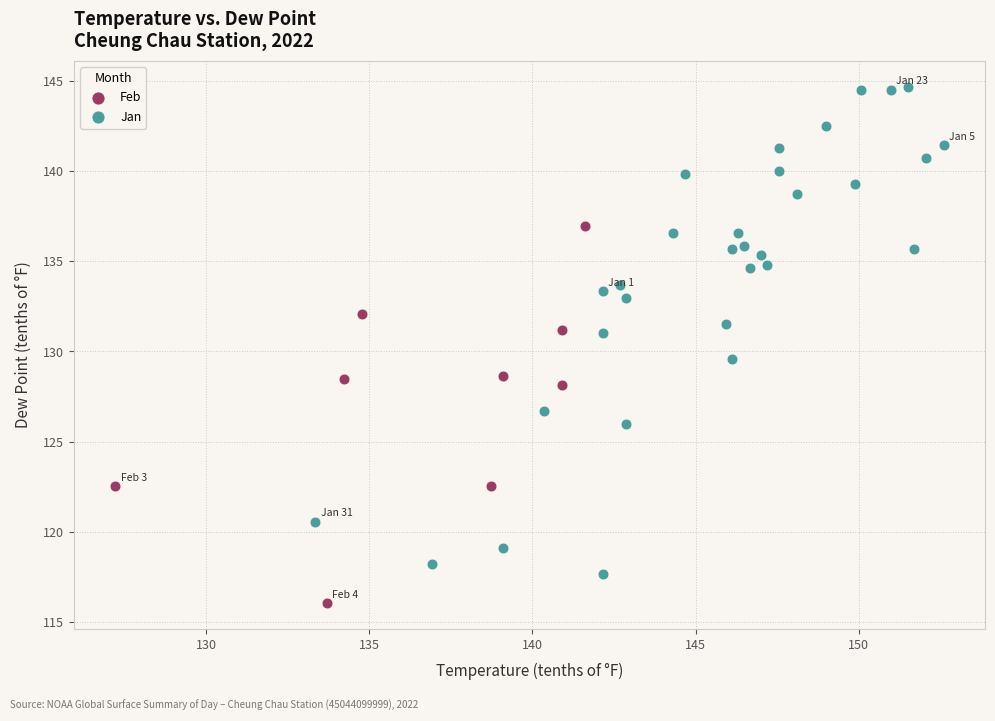

Which series has the largest Y range (max minus min)?

Jan